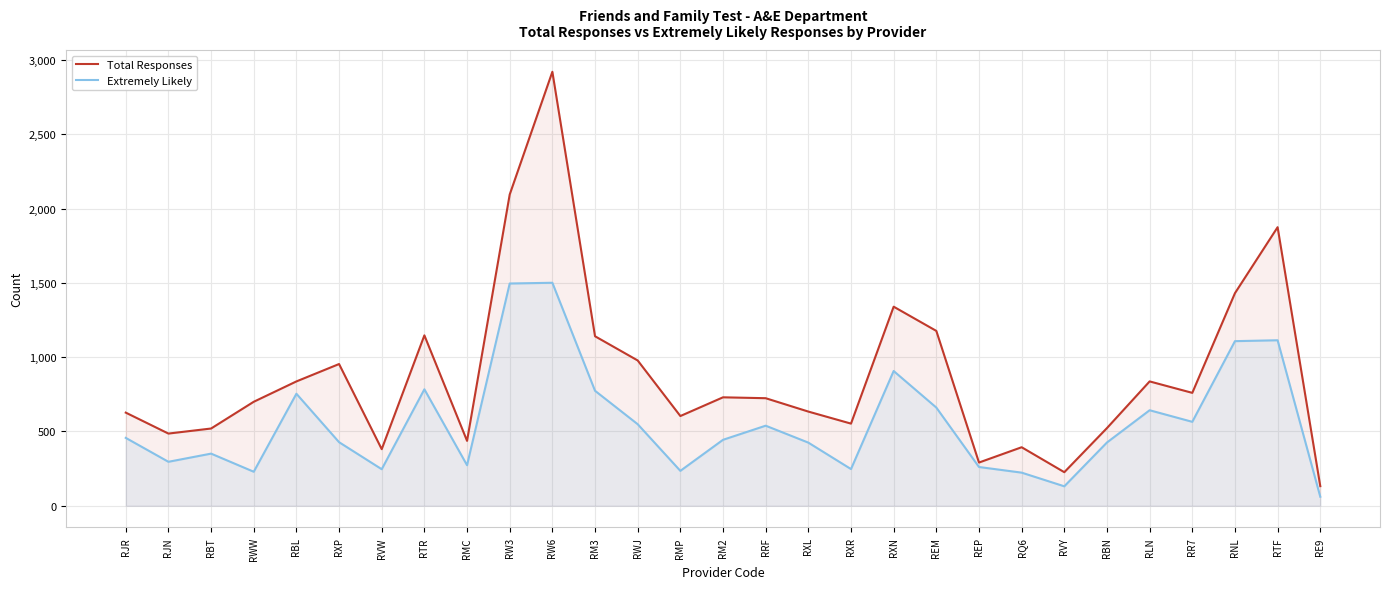

Reading left to right, list all the values displayed in this chart.

Total Responses: 627	486	520	700	837	954	381	1147	437	2095	2921	1141	978	604	730	724	634	553	1340	1177	291	394	226	523	837	760	1431	1875	132
Extremely Likely: 457	296	351	229	754	428	246	784	273	1496	1501	774	549	235	444	539	425	247	907	661	261	223	131	426	643	565	1108	1114	61